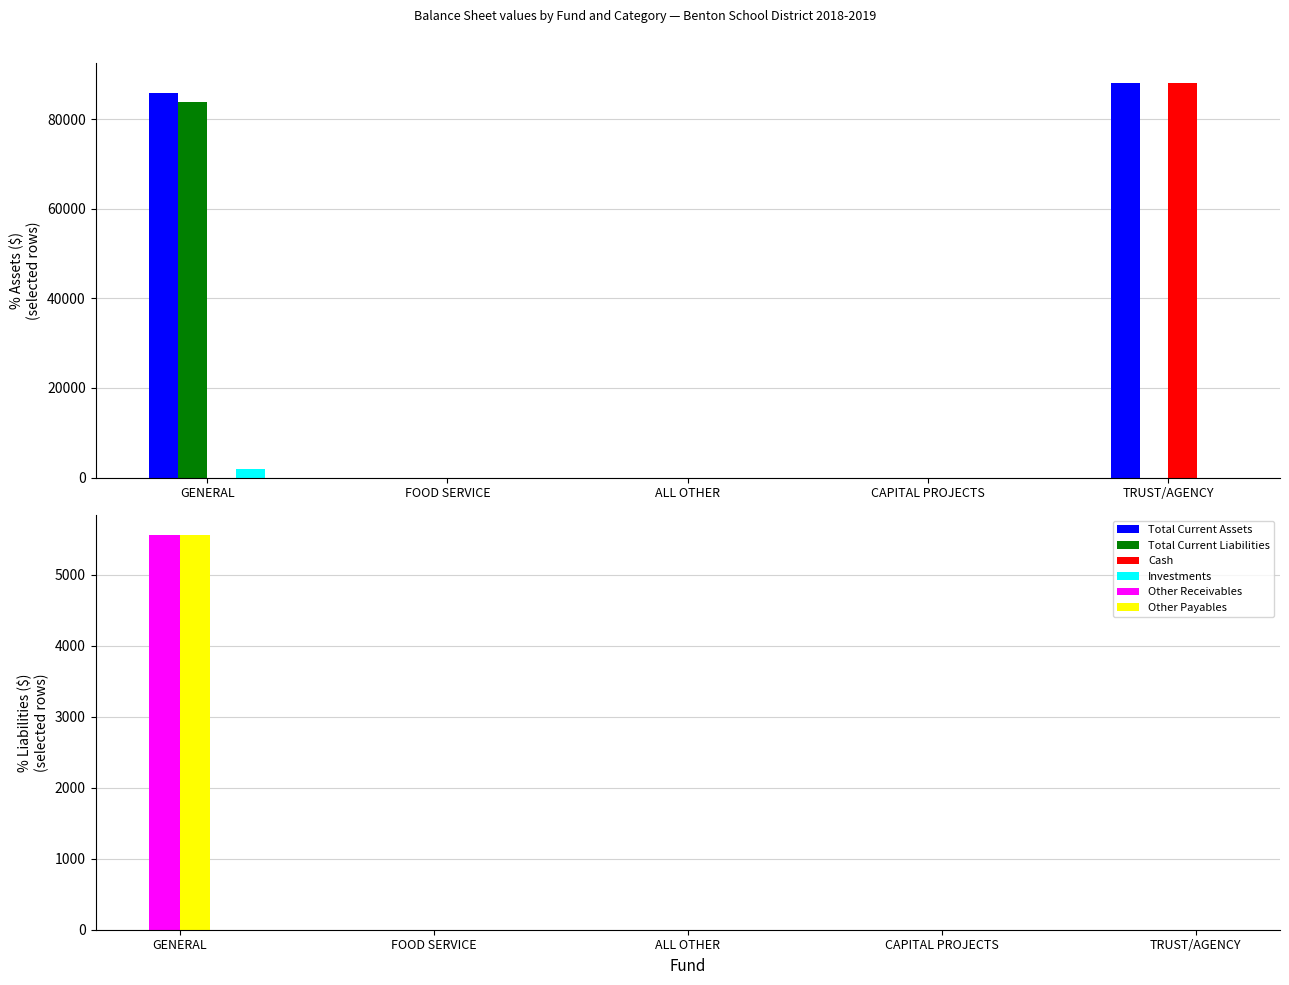

Which has a higher value, GENERAL or FOOD SERVICE?

GENERAL